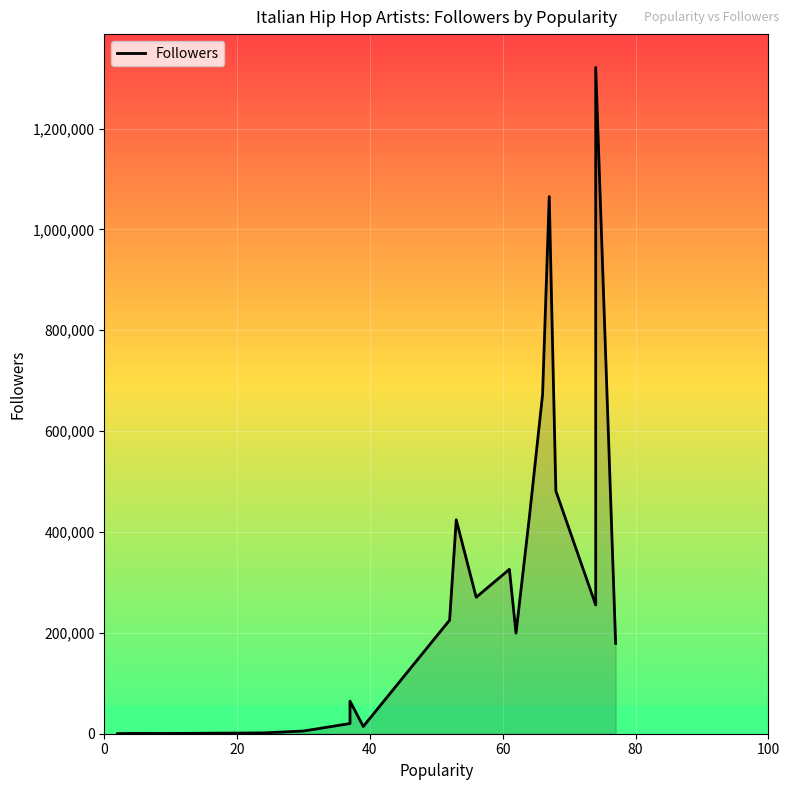

What is the difference between the maximum and minimum values?

1320949